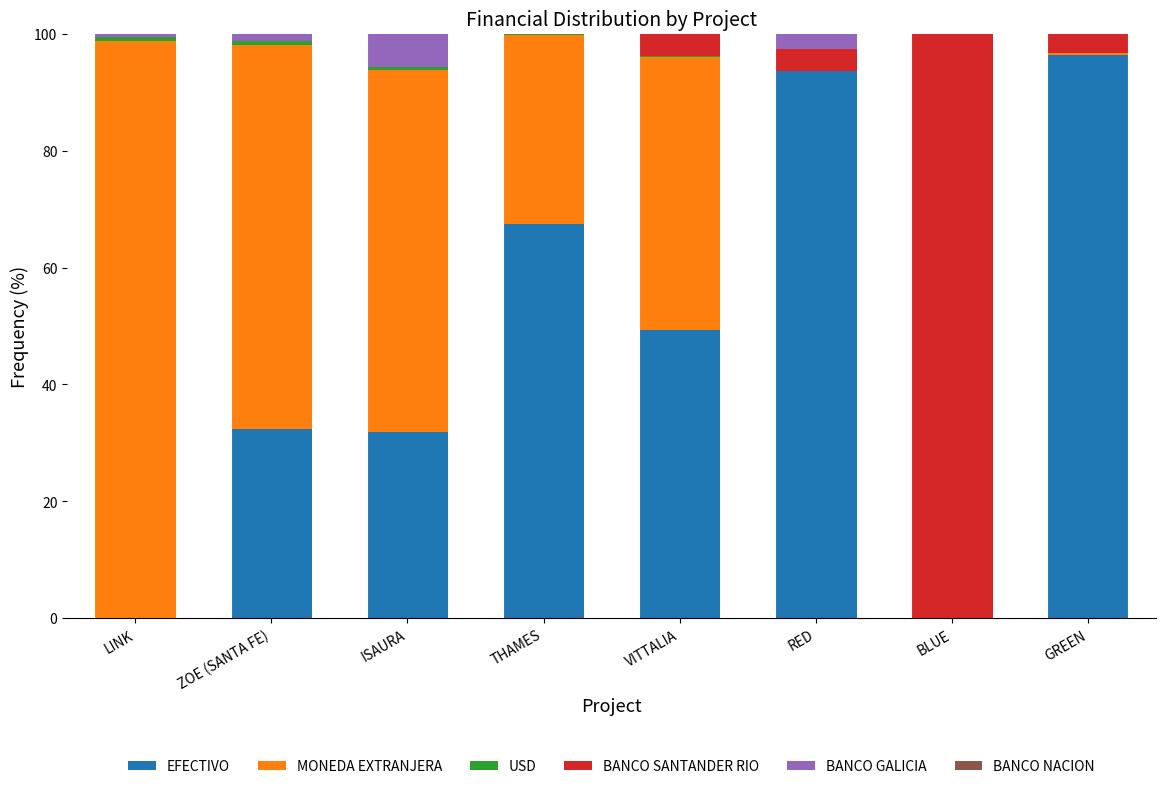

What is the total value across all series at RED?

100.0